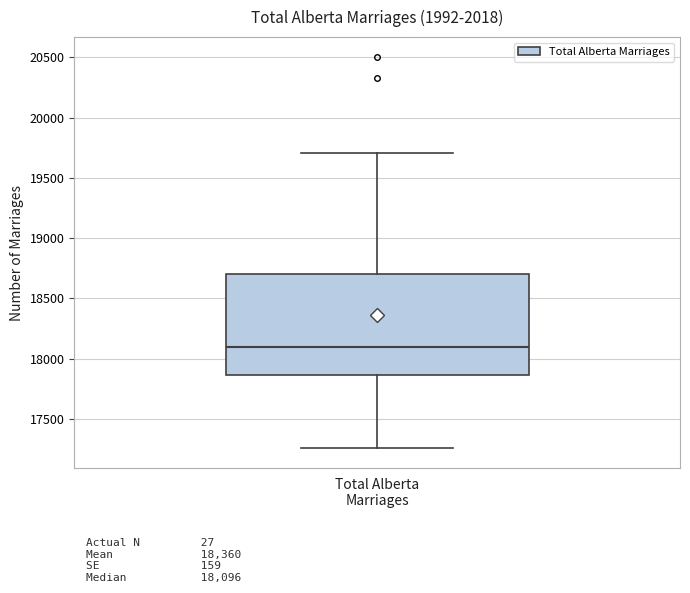

Transcribe this box plot: give where the median line is, the range the box spans, and where the two whiskers end, as read against the y-axis. The values are not printed on the chart, so give them approximately, as read against the axis.

median 18100, box 17850 to 18700, whiskers 17250 to 19700